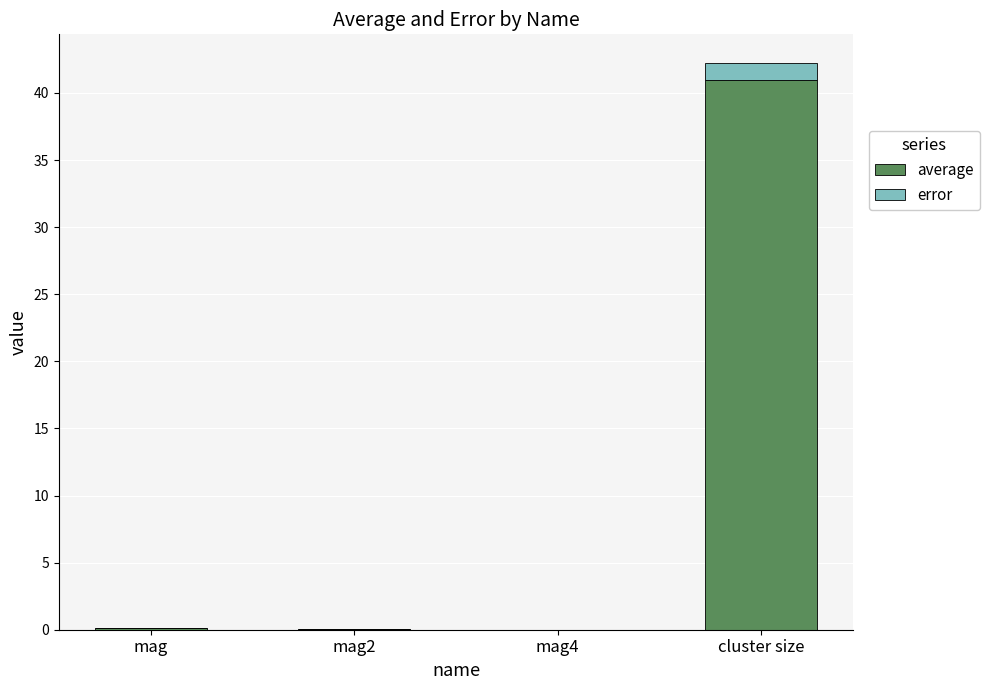

What is the approximate value of average at cluster size?

41.0